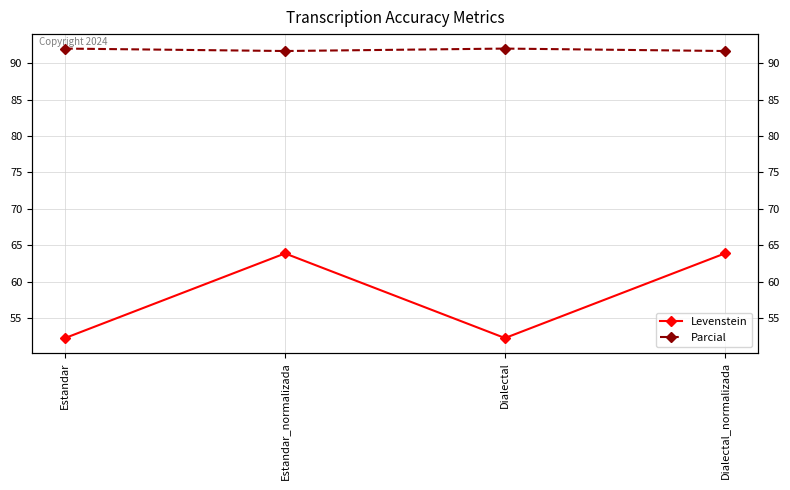

Reading left to right, what are all the values shown in this chart?

Levenstein: Estandar=52.3	Estandar_normalizada=63.9	Dialectal=52.3	Dialectal_normalizada=63.9
Parcial: Estandar=92.0	Estandar_normalizada=91.7	Dialectal=92.0	Dialectal_normalizada=91.7